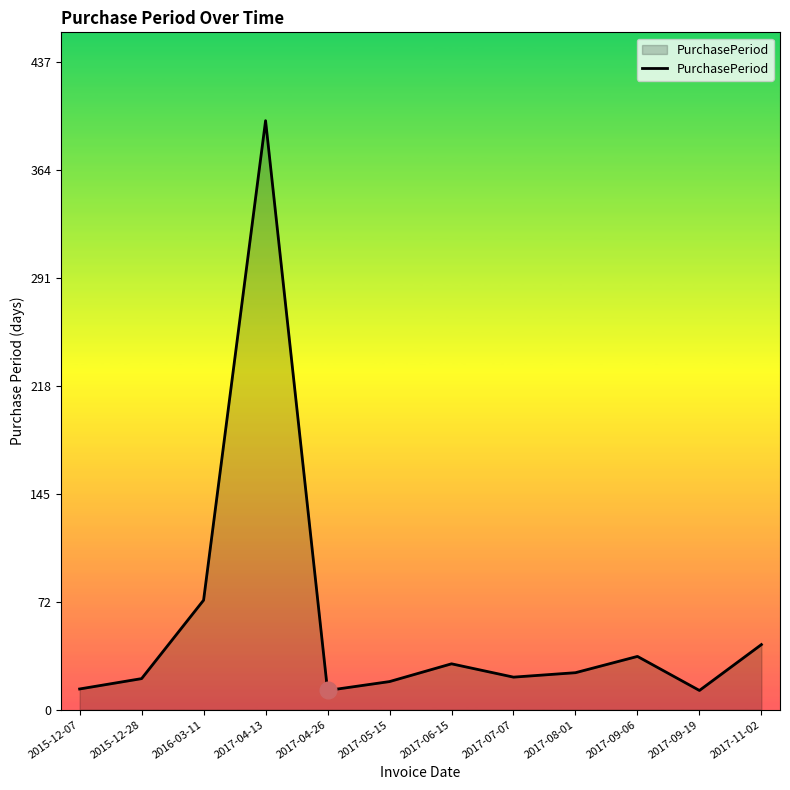

Approximately how many times larger is the value at 2017-09-19 compared to 2016-03-11?

0.2